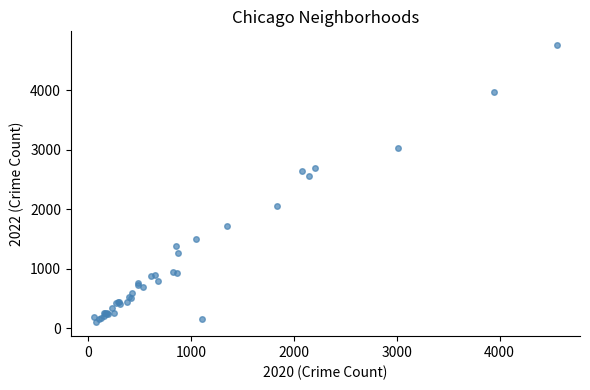

What Y value in the scatter plot is closest to 2430?

2566